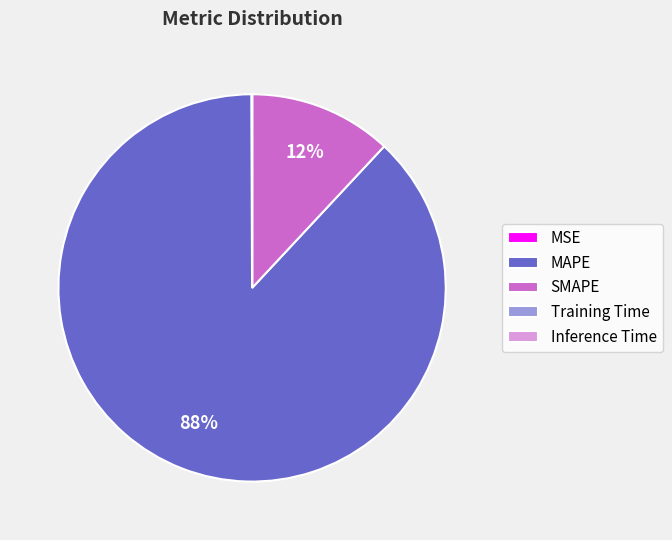

Is it true that SMAPE is 12% of the pie?

True